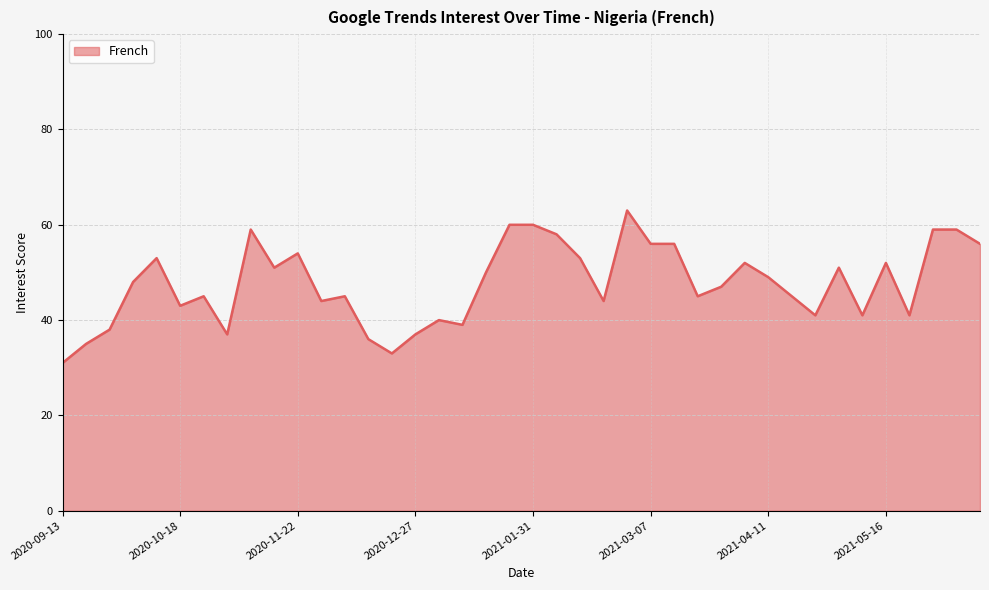

What is the maximum value shown in the chart?

63